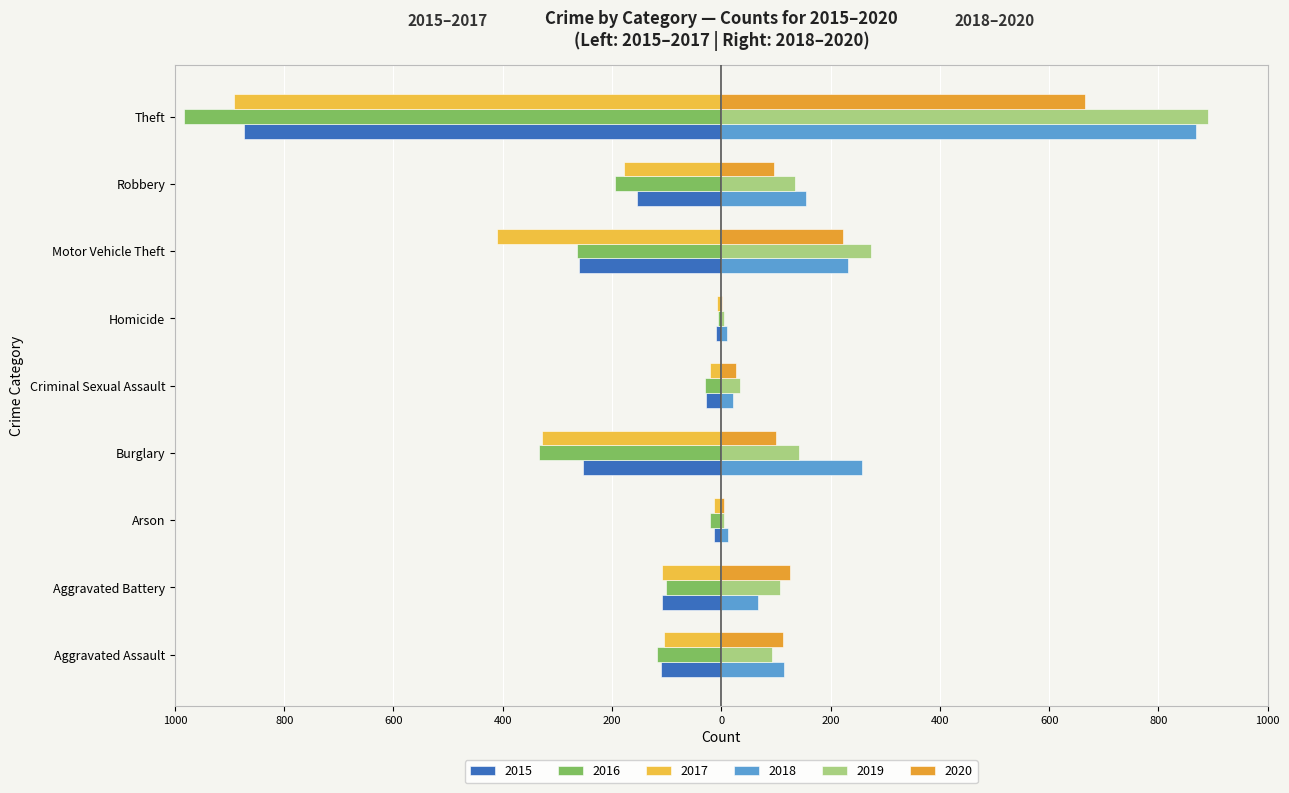

Which series has the largest range (max minus min)?

2016